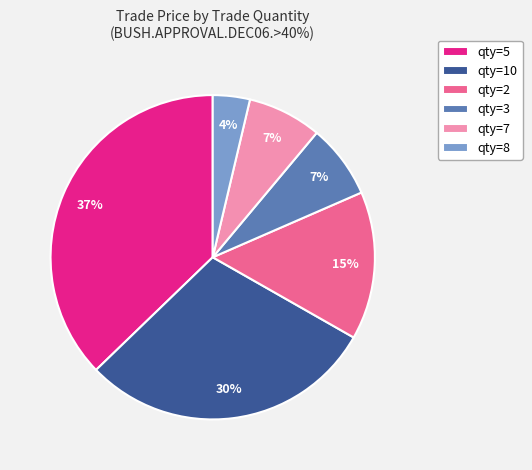

Is qty=10 the majority of the pie?

No